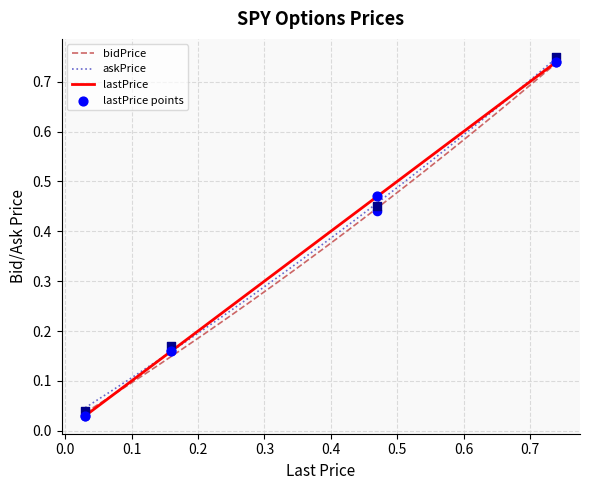

Which series has the largest total across all categories?

askPrice